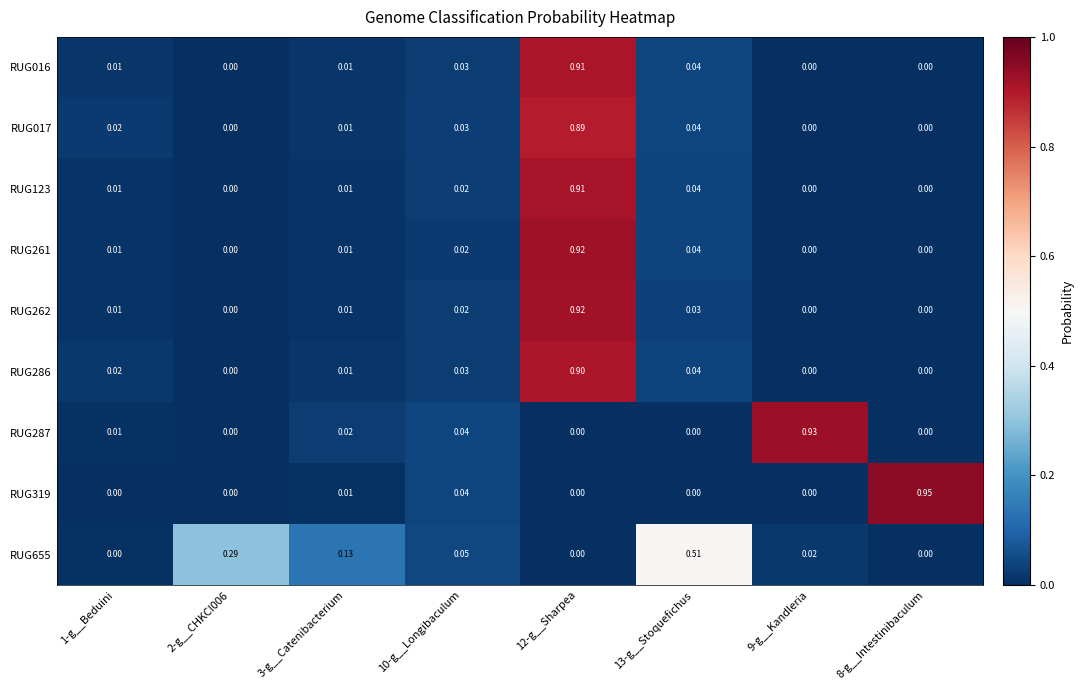

At how many categories does at least one series exceed 0?

8